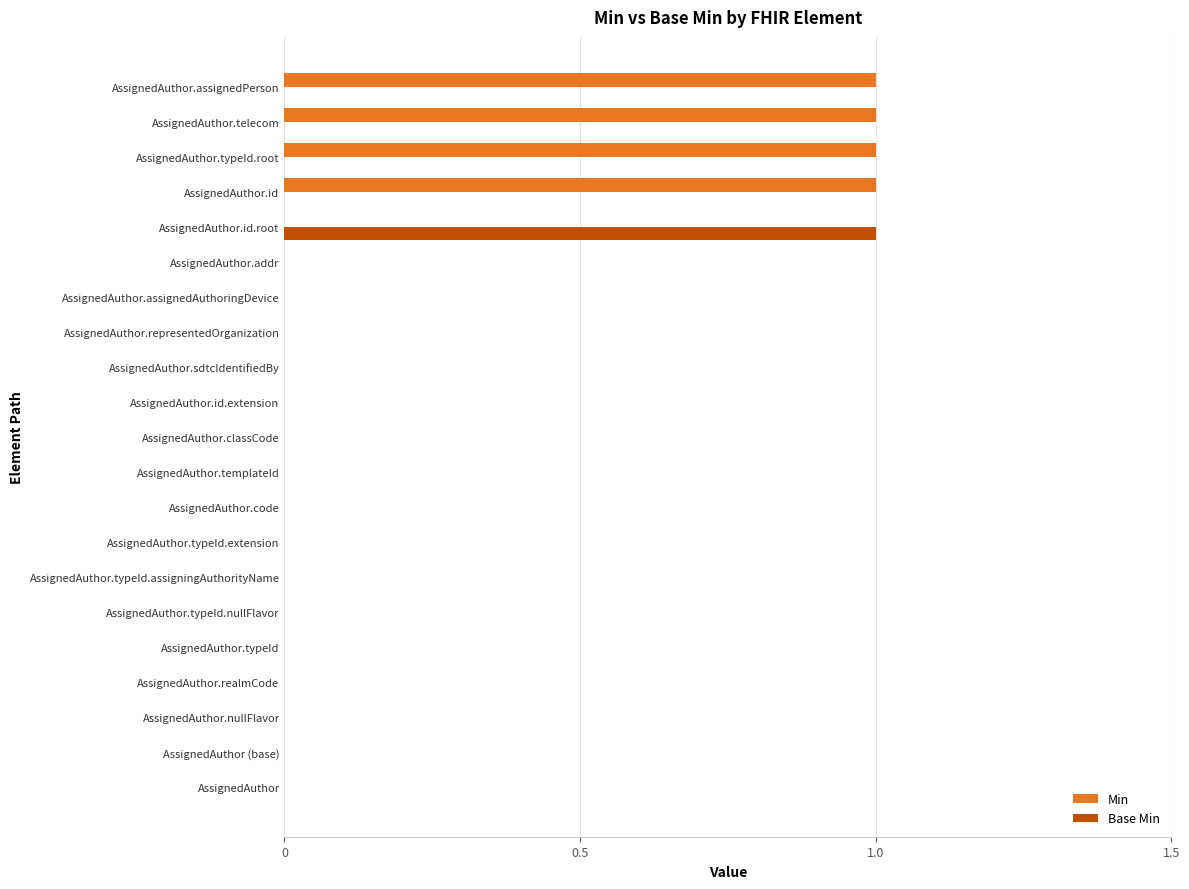

The Base Min series shows 0 at AssignedAuthor.templateId. True or false?

True